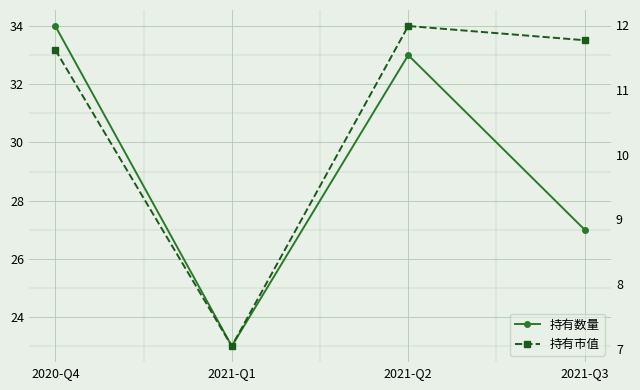

At which label does 持有数量 first exceed 33?

2020-Q4